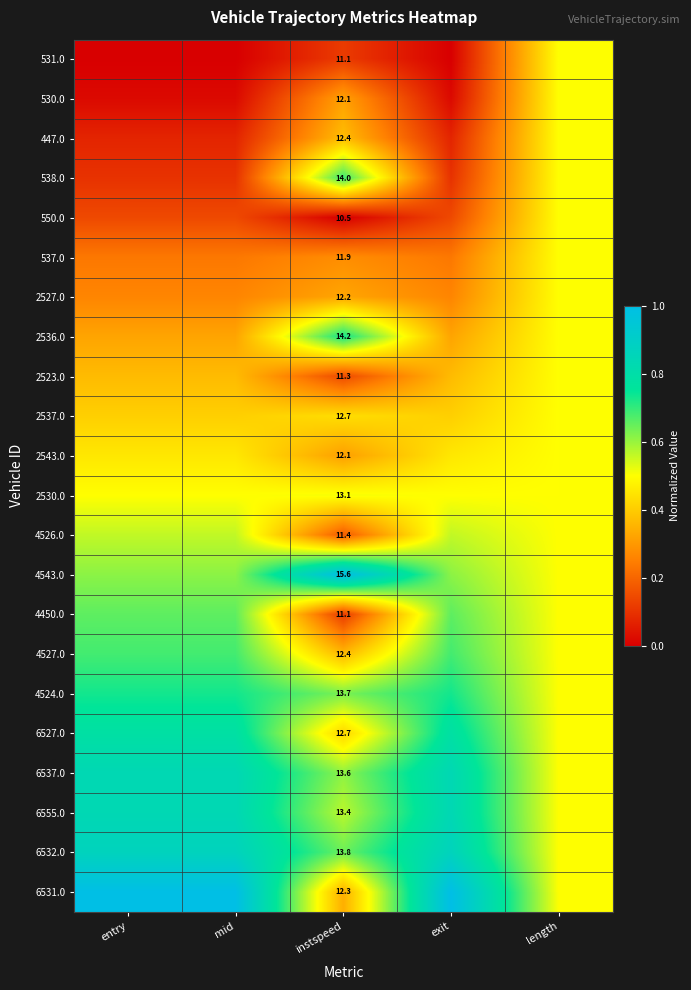

At how many categories does at least one series exceed 0?

5